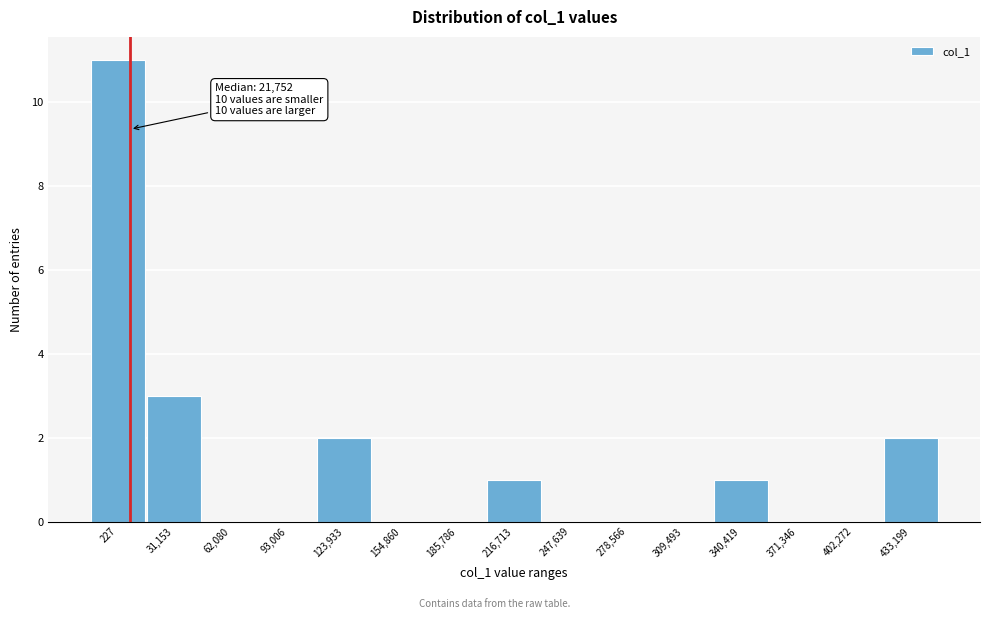

Reading left to right, transcribe all the data shown in this chart.

227=11	31,153=3	62,080=0	93,006=0	123,933=2	154,860=0	185,786=0	216,713=1	247,639=0	278,566=0	309,493=0	340,419=1	371,346=0	402,272=0	433,199=2